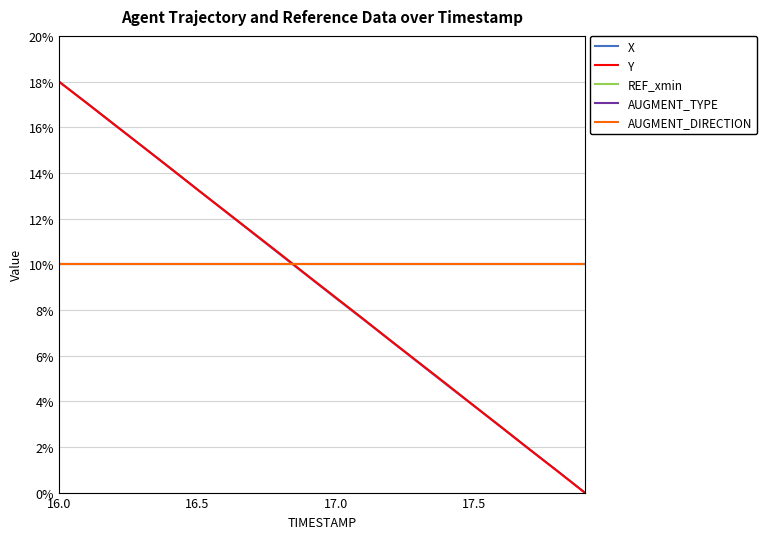

Does the chart display data point markers on the line(s)?

No